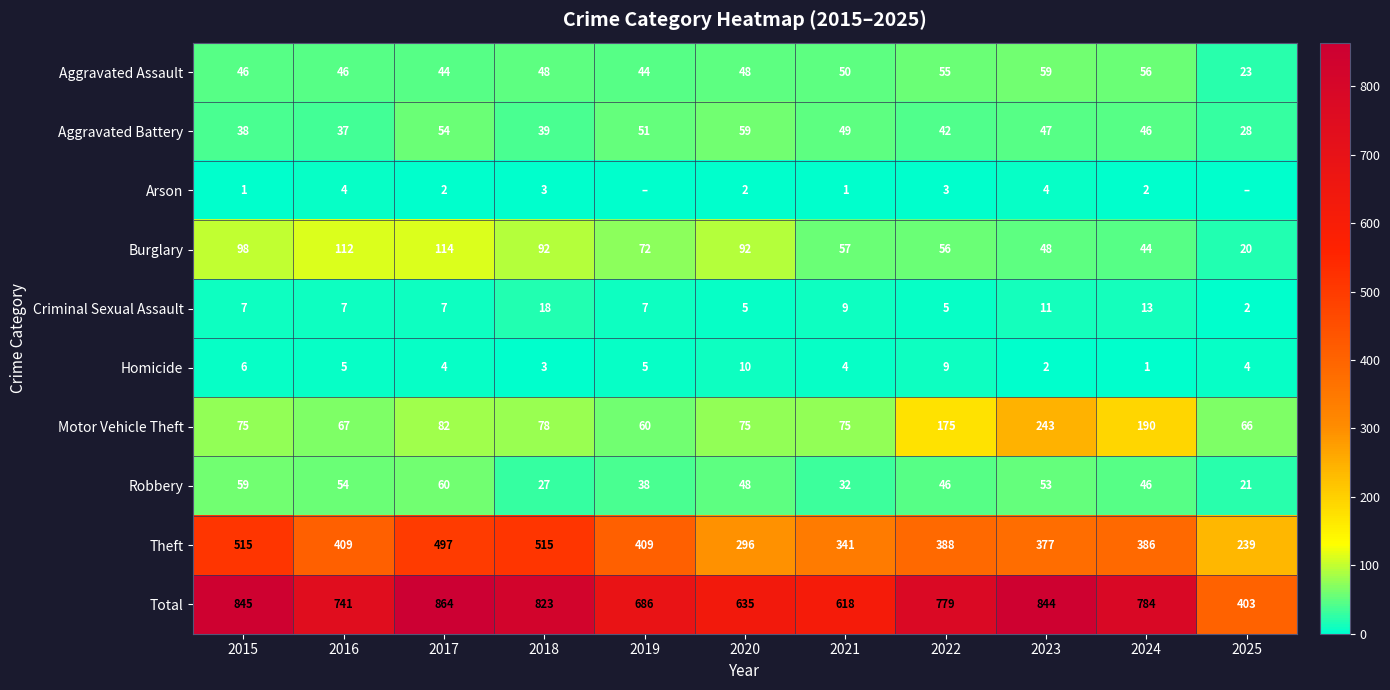

What is the highest value of the Motor Vehicle Theft series?

243